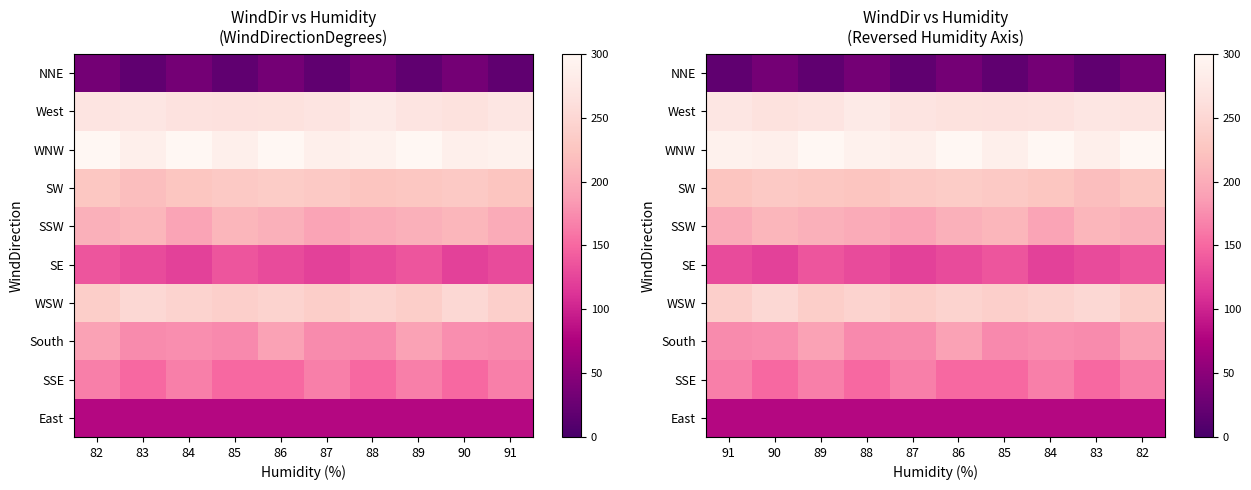

The SE series shows 46 at 86. True or false?

False